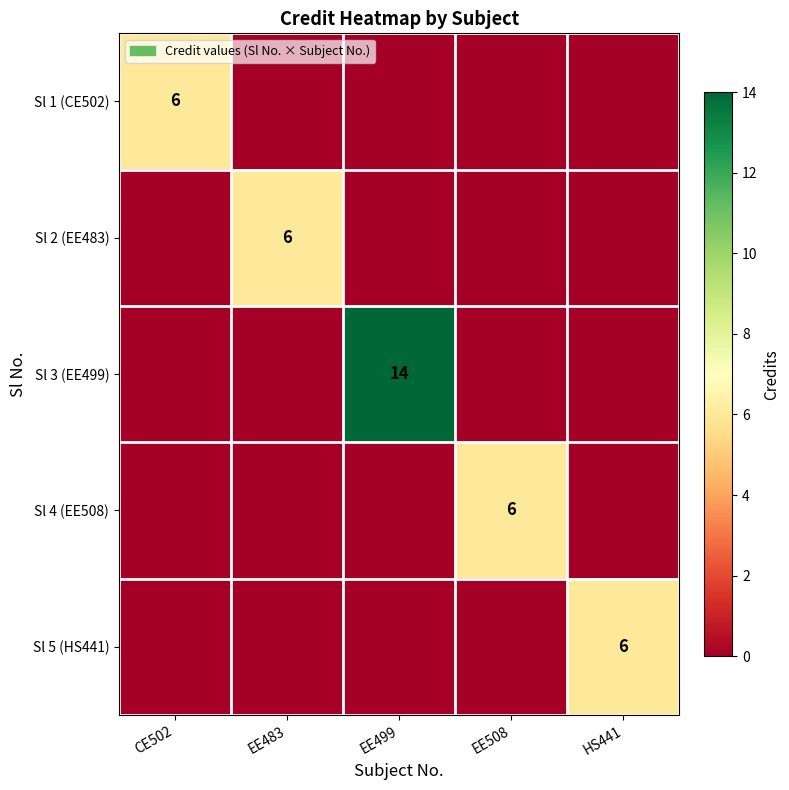

The Sl 4 (EE508) series shows 6 at EE508. True or false?

True